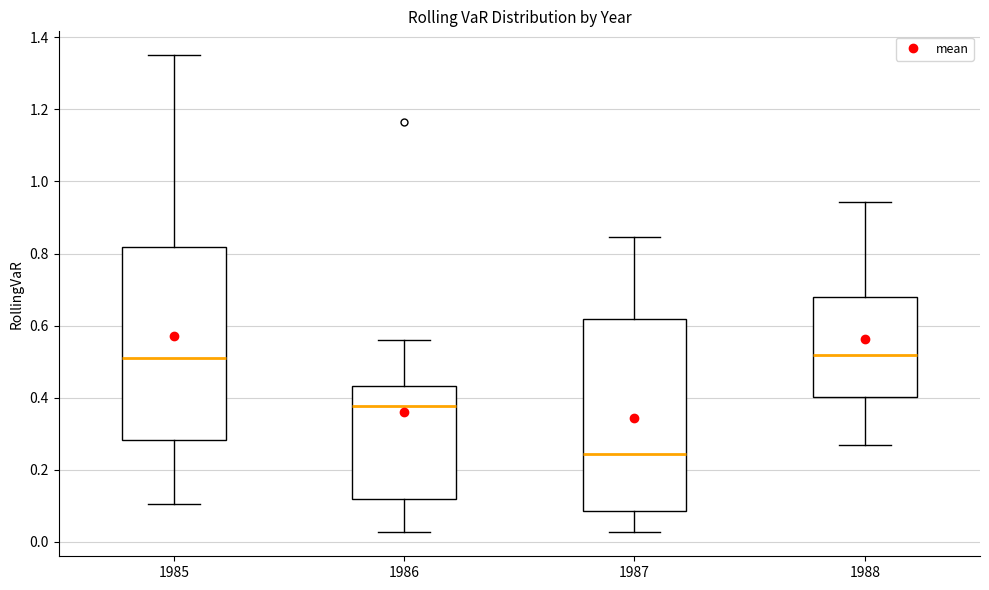

Reading left to right, read every box against the y-axis: the position of its median line, the range the box covers, and the ends of its whiskers. The values are not printed on the chart, so give them approximately, as read against the axis.

1985: median 0.50, box 0.28 to 0.82, whiskers 0.10 to 1.36
1986: median 0.38, box 0.12 to 0.44, whiskers 0.02 to 0.56
1987: median 0.24, box 0.08 to 0.62, whiskers 0.02 to 0.84
1988: median 0.52, box 0.40 to 0.68, whiskers 0.26 to 0.94